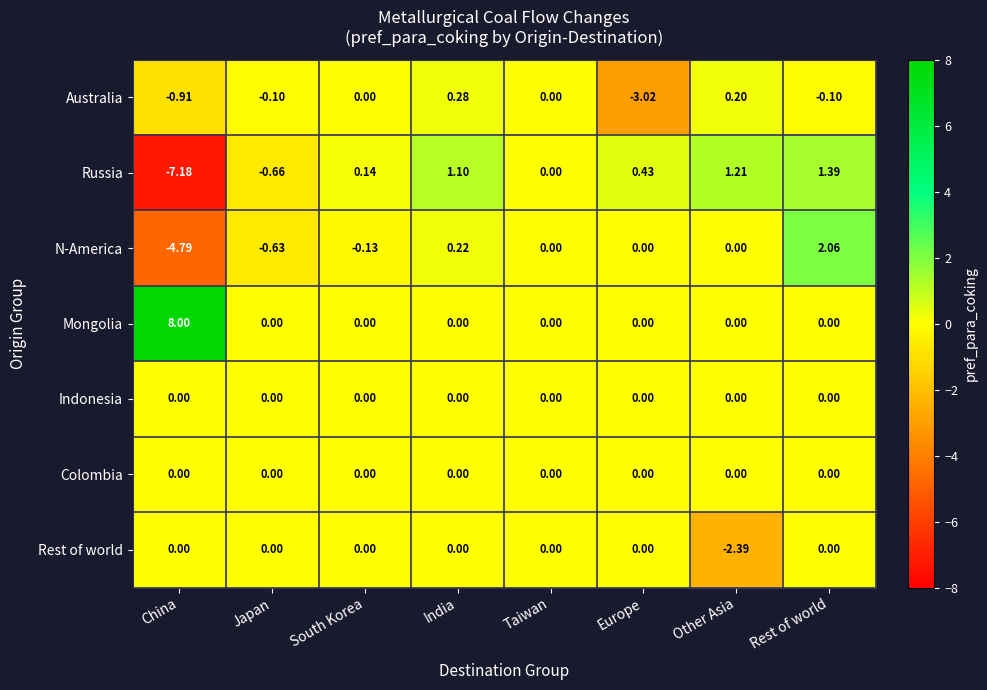

Which label corresponds to the smallest value in the chart?

China